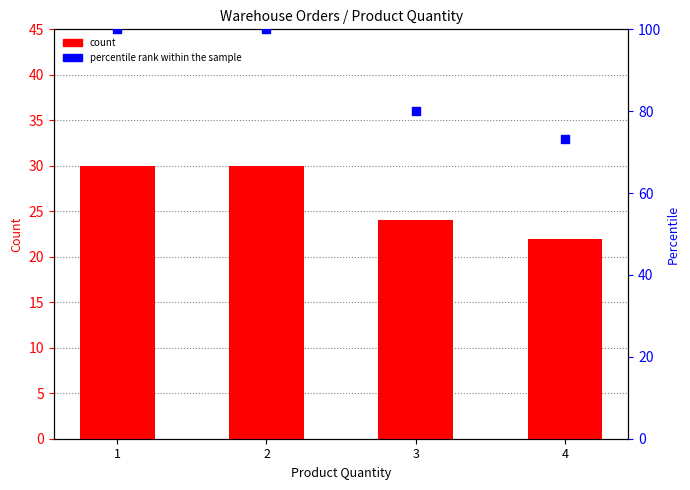

Which series has the largest Y range (max minus min)?

percentile rank within the sample